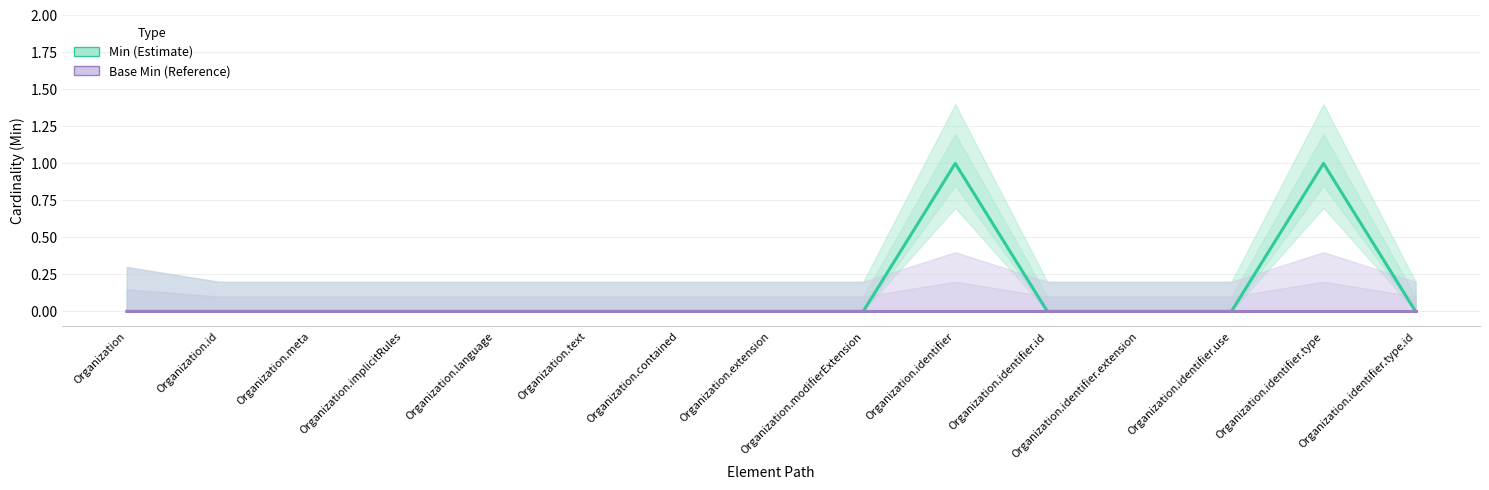

In Min (Estimate), how many points are higher than both neighbors (excluding endpoints)?

2